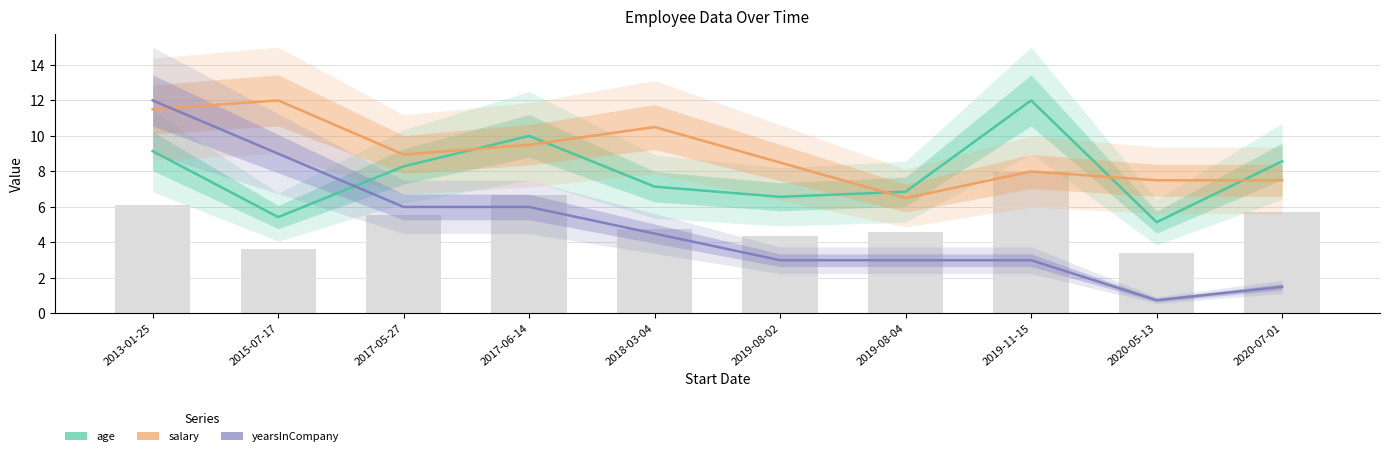

What is the sum of the salary values at 2013-01-25 and 2017-05-27?

20.4